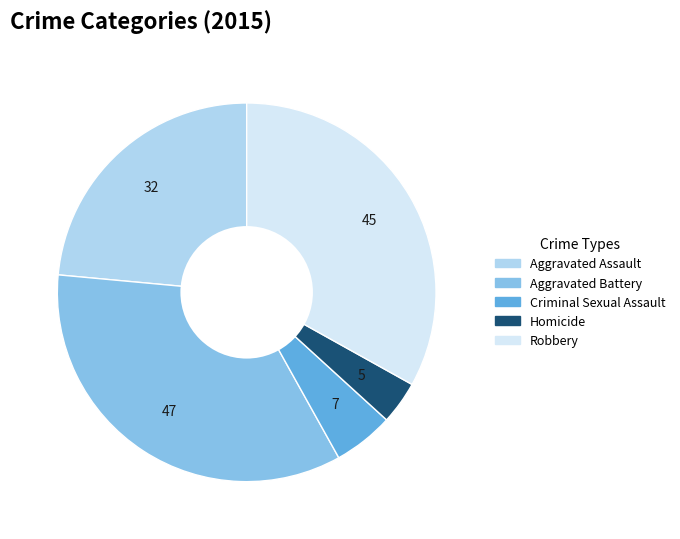

Do Aggravated Battery and Homicide together represent more than half of the pie?

No